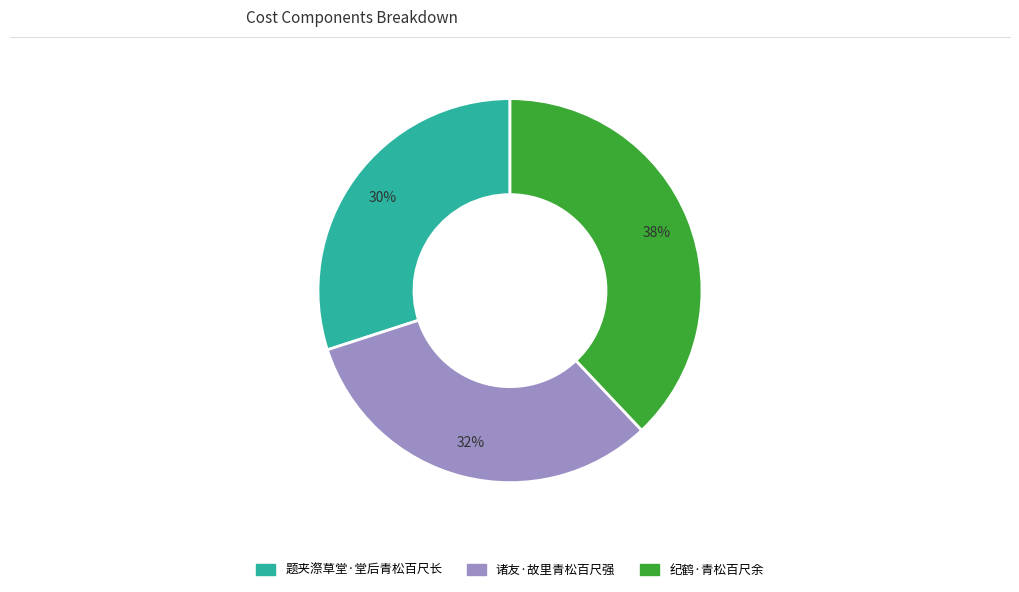

Is there any slice that represents more than half of the pie?

No